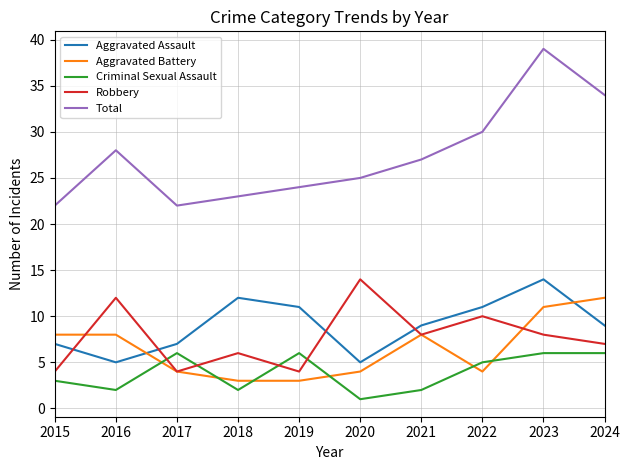

What is the maximum value for Robbery?

14